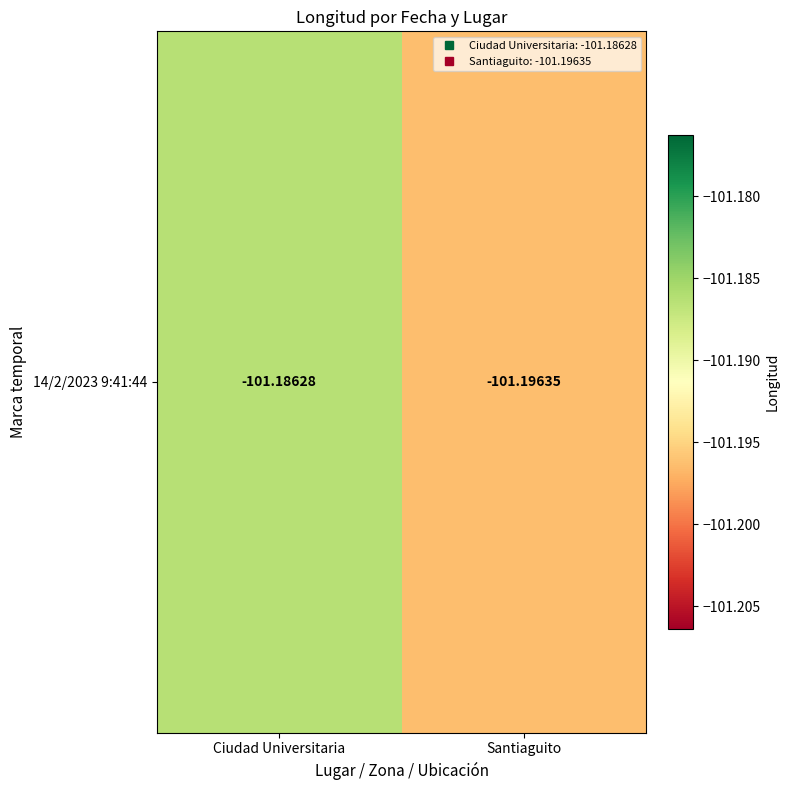

How many categories are shown in the chart?

2